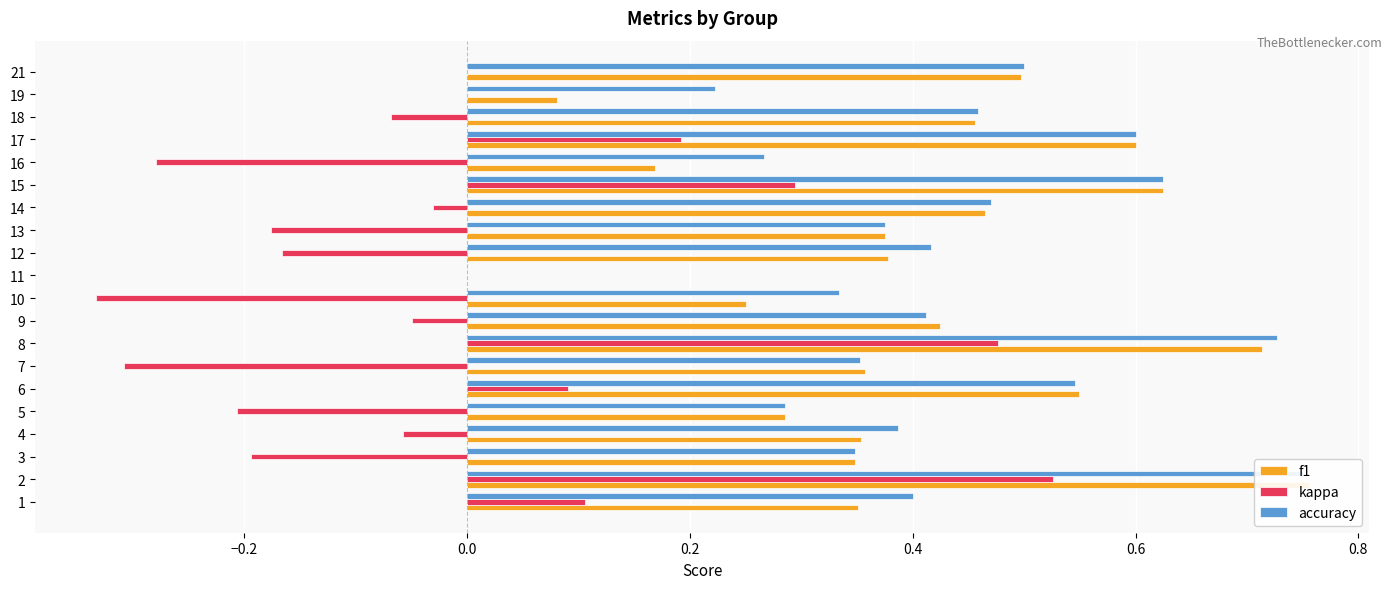

How many positive values does the accuracy series have?

19